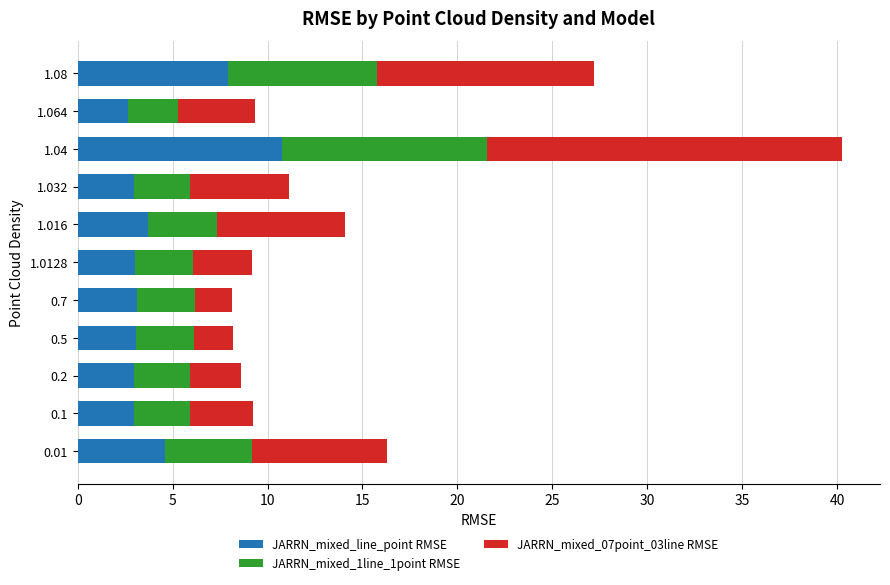

What are all the series names shown in the legend?

JARRN_mixed_line_point RMSE, JARRN_mixed_1line_1point RMSE, JARRN_mixed_07point_03line RMSE